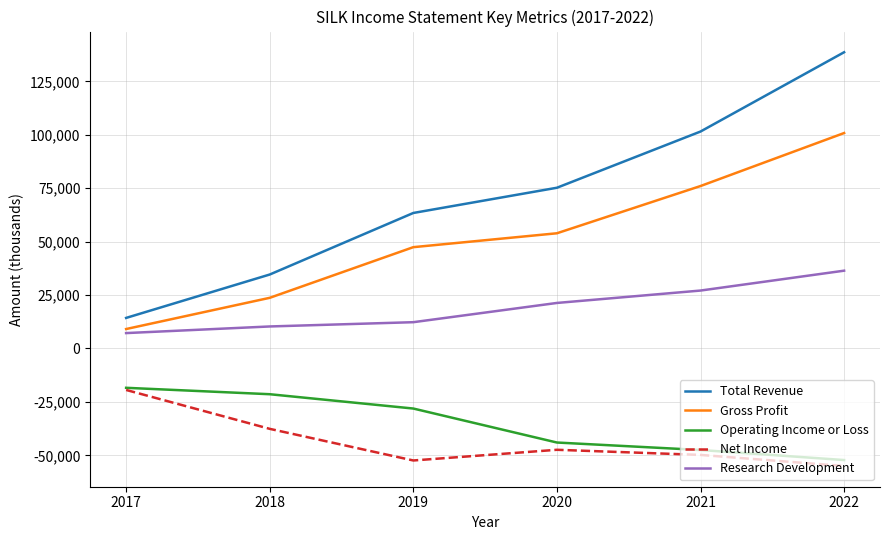

Count the number of categories in the chart.

6